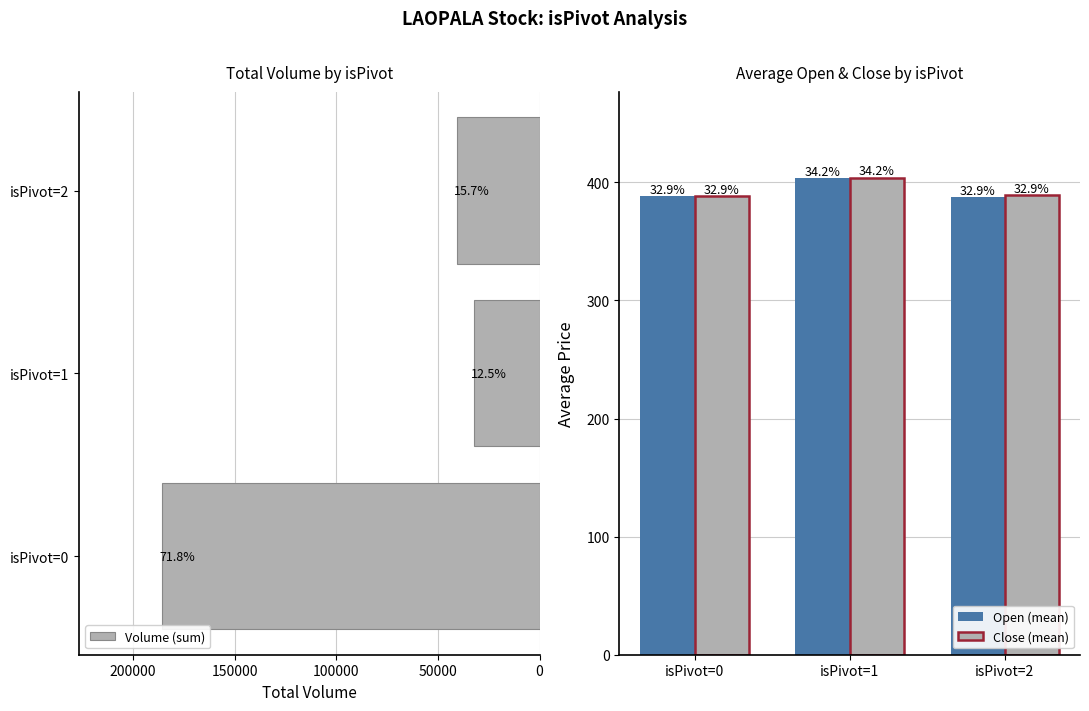

Reading right to left, what are all the values shown in this chart?

Volume (sum): 40561.0	32301.0	185788.0
Open (mean): 387.5	403.6	388.1
Close (mean): 389.1	403.9	388.2